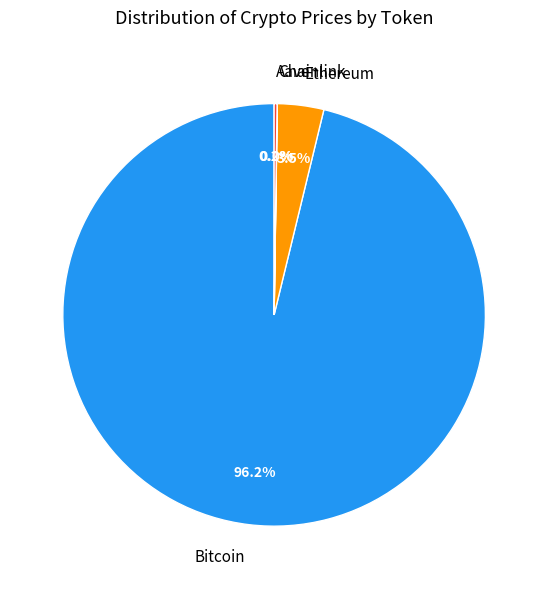

Which slice represents more than half of the pie?

Bitcoin